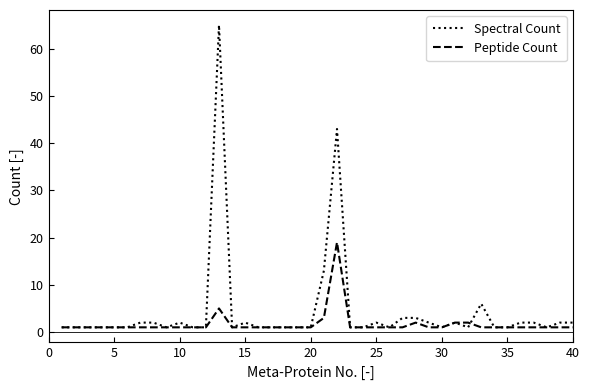

Rank the series by their maximum value, from highest to lowest.

Spectral Count, Peptide Count